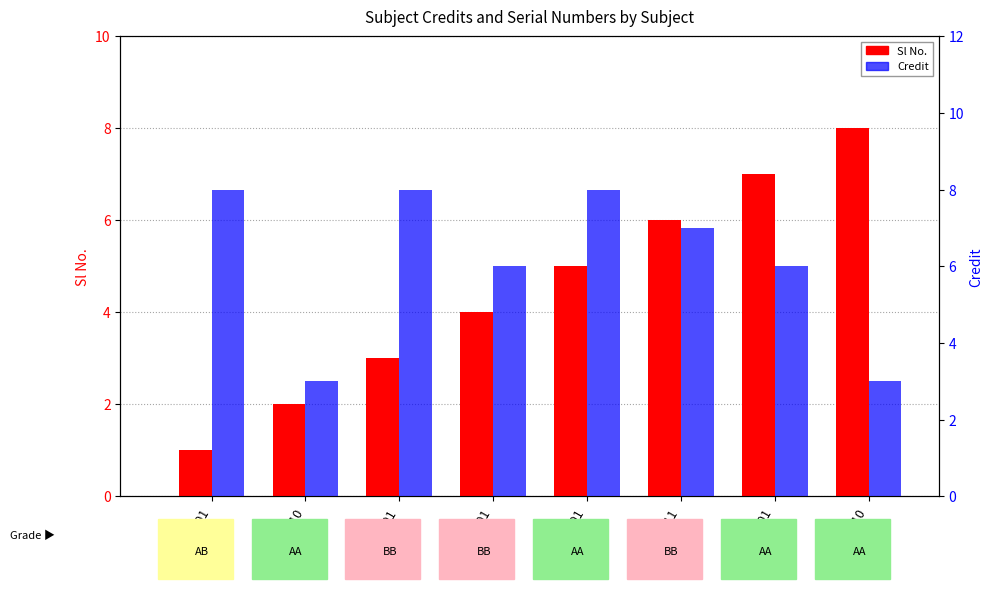

Reading right to left, extract all data points from this chart.

Sl No.: 8	7	6	5	4	3	2	1
Credit: 3	6	7	8	6	8	3	8